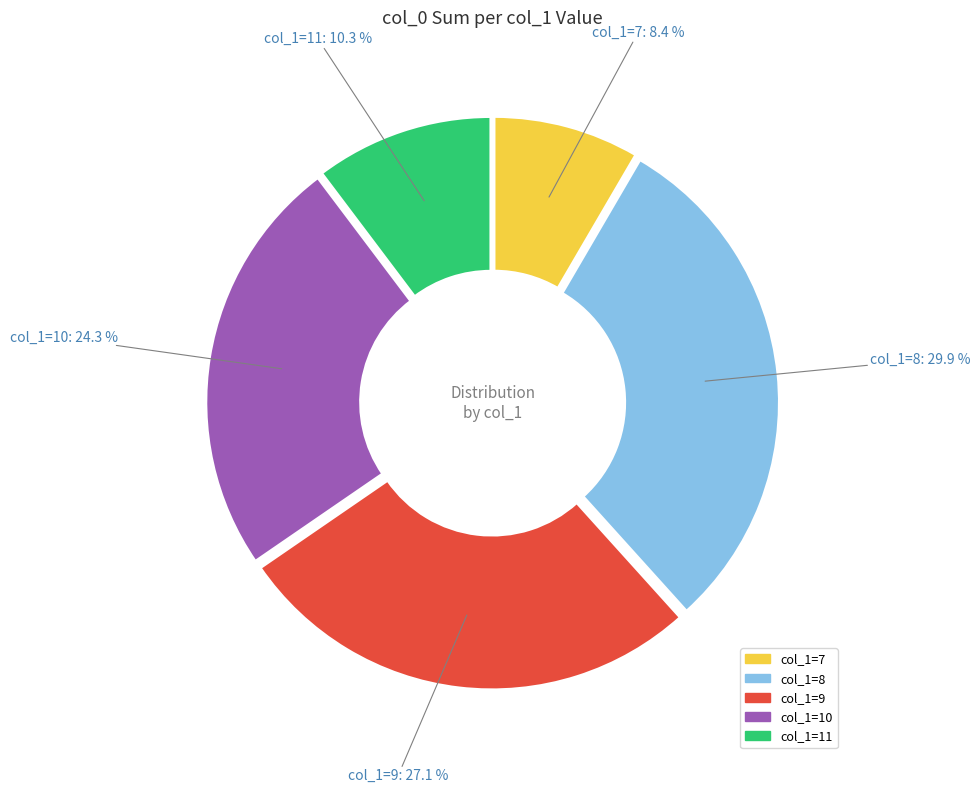

Does any single category account for the majority?

No